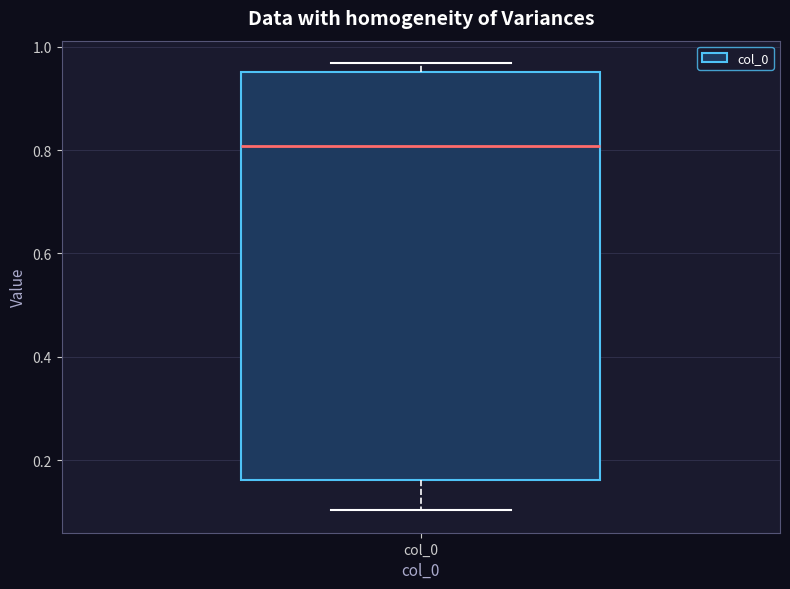

Read this box plot against the y-axis: the position of the median line, the range covered by the box, and the ends of both whiskers. The values are not printed on the chart, so give them approximately, as read against the axis.

median 0.80, box 0.16 to 0.96, whiskers 0.10 to 0.96 (just above the box's upper edge)